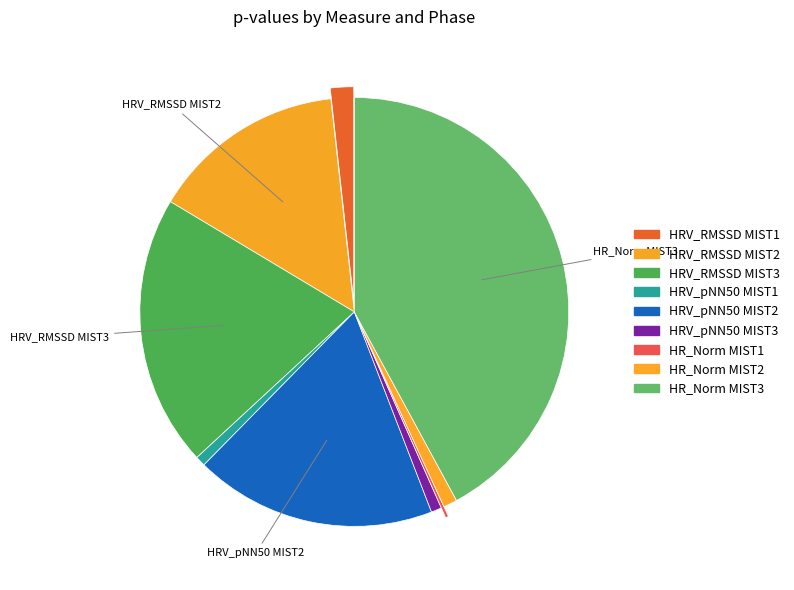

True or false: HRV_RMSSD MIST2 accounts for 15% of the total.

True